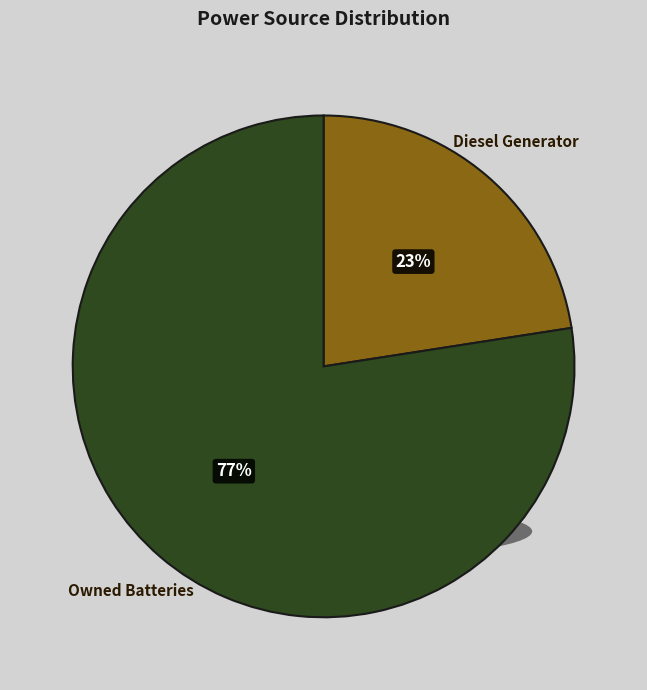

What is the largest slice in the pie chart?

Owned Batteries